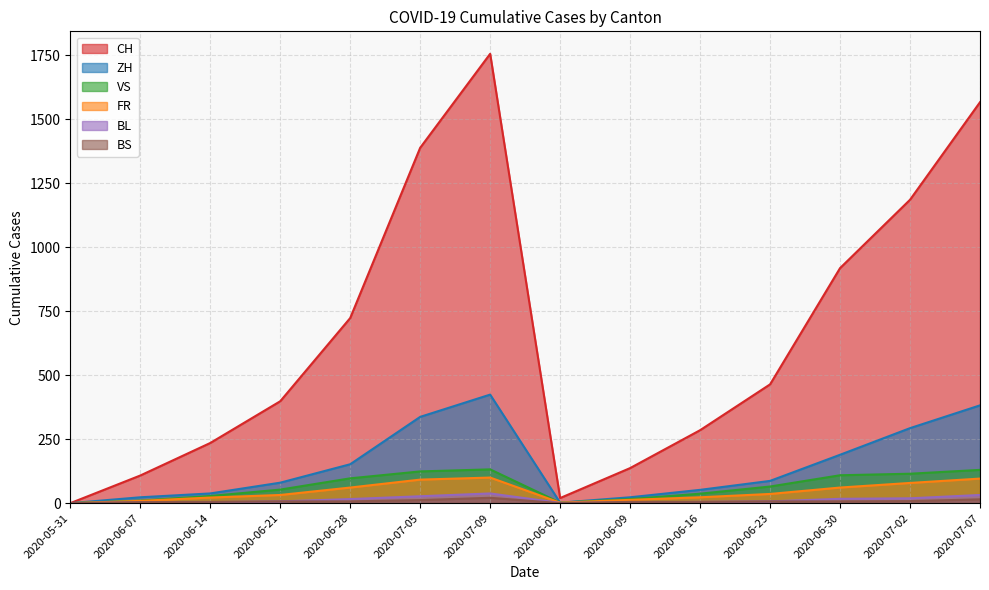

Is it true that ZH equals 152 at 2020-06-28?

True